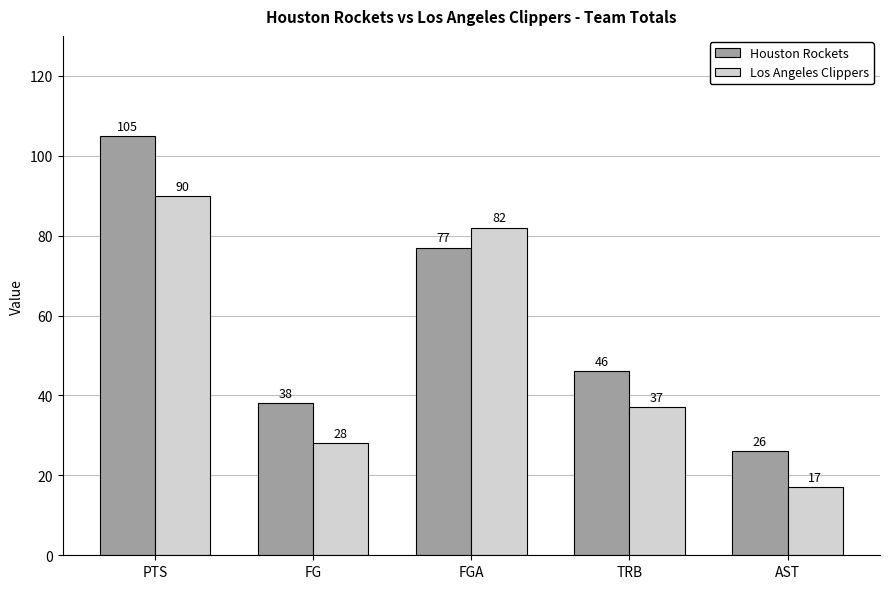

What is the difference between the maximum and minimum values in the Houston Rockets series?

79